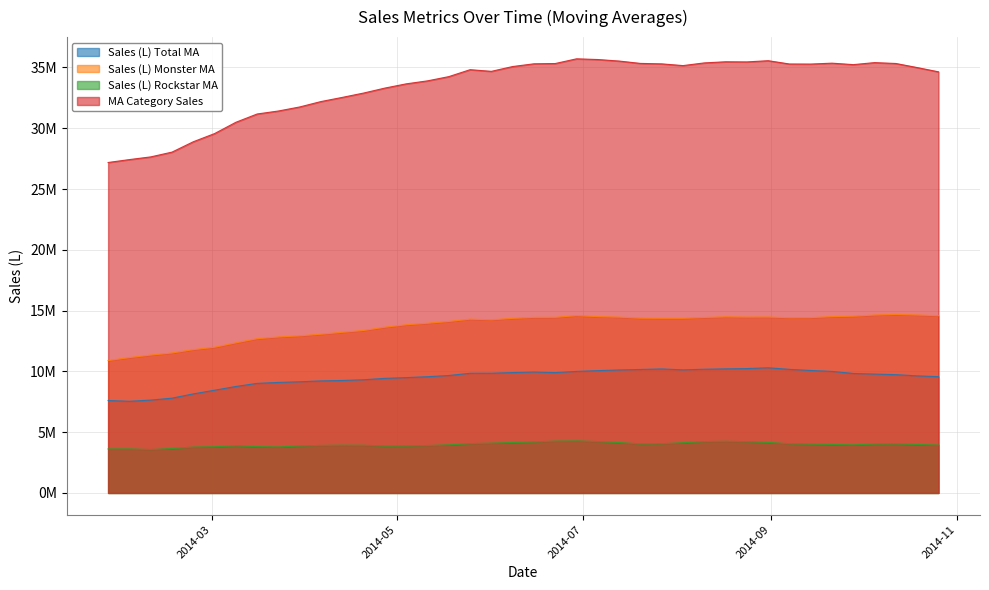

Reading right to left, transcribe all the data shown in this chart.

Sales (L) Total MA: 9566246.6	9631202.7	9732571.0	9778692.6	9829162.1	9999127.7	10074823.0	10166459.2	10295985.0	10231291.9	10208393.5	10176216.0	10126752.3	10200167.9	10158071.3	10117835.6	10062405.6	9996896.7	9901540.3	9945540.2	9904666.9	9848034.2	9844430.3	9661174.6	9562328.5	9488520.7	9426656.5	9311856.6	9251809.6	9216553.6	9146249.5	9091784.4	9013264.1	8758748.5	8451889.1	8148707.4	7796857.4	7639047.0	7540453.6	7604412.5
Sales (L) Monster MA: 14581033.1	14637458.8	14684333.7	14636443.0	14540312.2	14504695.9	14422191.6	14412672.5	14471540.4	14465215.7	14486328.2	14433592.6	14367845.7	14367003.0	14378604.9	14462481.6	14506062.1	14586919.1	14447672.3	14442990.2	14362659.6	14243995.8	14295793.9	14106307.3	13961597.3	13834748.1	13635844.0	13368201.8	13215707.8	13060125.9	12925598.1	12832326.5	12690637.5	12348845.4	11987180.2	11790062.3	11514341.9	11342654.9	11136505.6	10893136.4
Sales (L) Rockstar MA: 3937881.8	3989831.0	4030325.1	4021878.8	3959174.7	3989104.4	4016113.6	4046031.7	4157767.9	4214856.7	4246893.7	4222608.7	4136077.0	4046507.2	4034509.9	4146370.9	4225217.6	4280564.4	4264568.2	4195452.4	4152007.4	4097057.9	4055529.5	3958710.9	3899866.8	3865264.5	3858160.5	3920853.4	3927734.5	3908586.4	3864466.3	3786402.4	3811765.2	3875086.4	3802372.6	3773351.1	3653386.3	3568121.0	3620603.2	3620856.6
MA Category Sales: 34641728.7	34992146.6	35327801.9	35400488.3	35234250.7	35354179.9	35280246.0	35286431.9	35557821.1	35456966.4	35468311.3	35376303.2	35154860.0	35296500.1	35334693.8	35527926.0	35653462.3	35712475.4	35324738.1	35301977.2	35077333.7	34682149.0	34818112.4	34247325.5	33899033.3	33653118.5	33305292.4	32896985.4	32539805.8	32197909.0	31753061.1	31420206.6	31174288.1	30491842.1	29562945.8	28889860.4	28037470.6	27644131.4	27423331.0	27183520.3